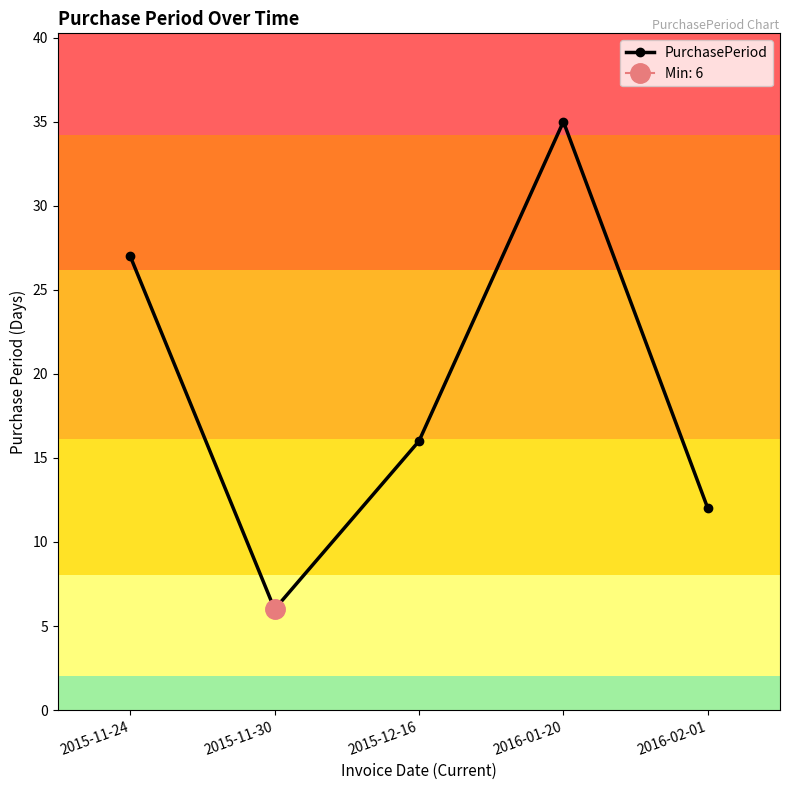

Count the values in the range 12 to 27.

3